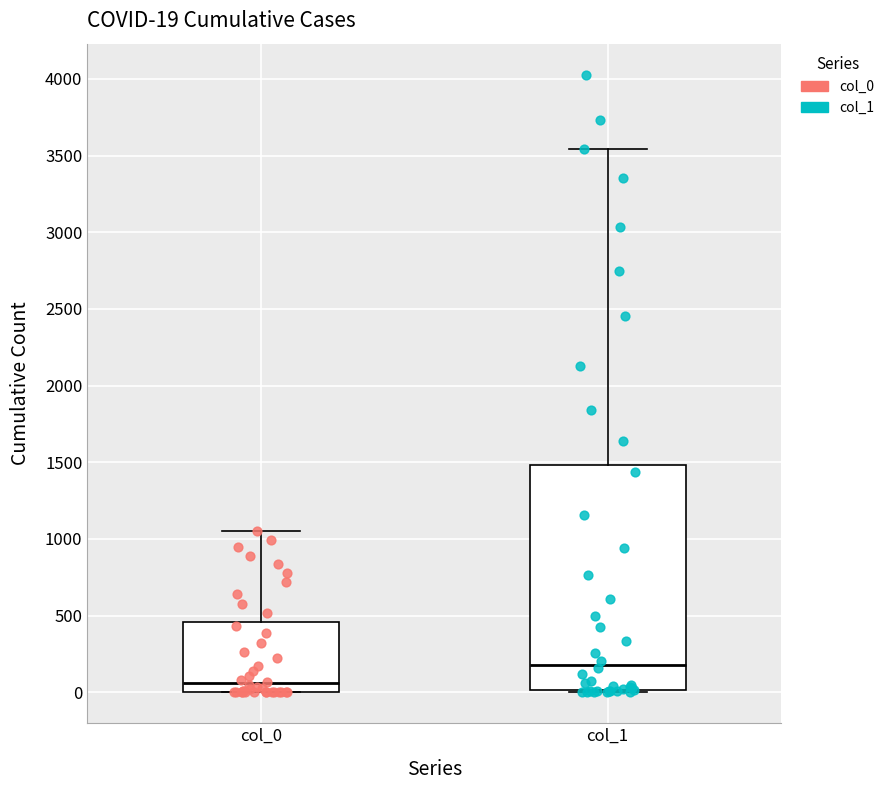

Which box is the tallest, from its lower edge to its upper edge?

col_1